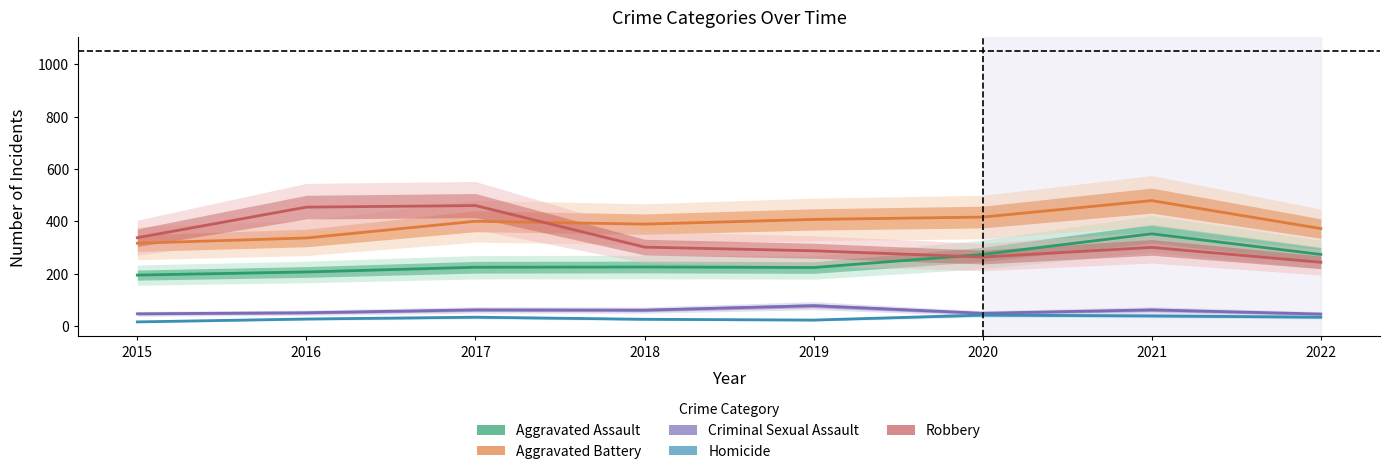

Rank the categories by Robbery value from highest to lowest.

2017, 2016, 2015, 2018, 2021, 2019, 2020, 2022